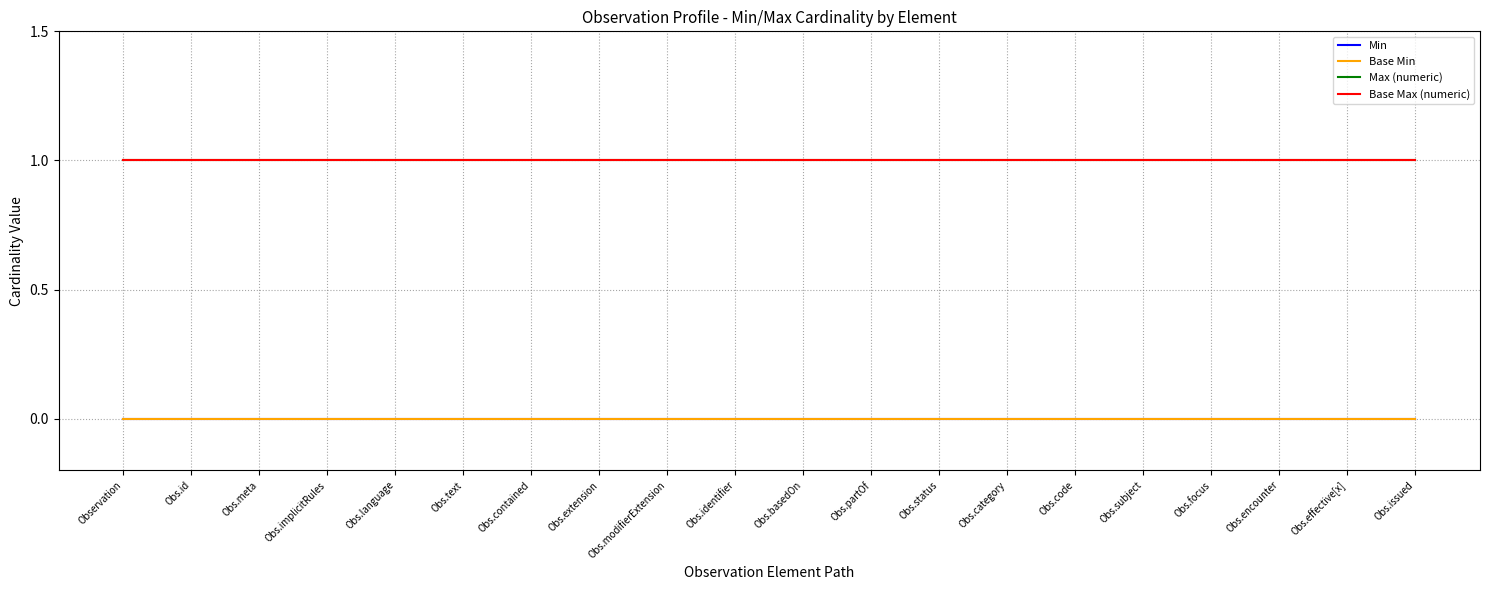

Reading left to right, what are all the values shown in this chart?

Min: 0	0	0	0	0	0	0	0	0	0	0	0	0	0	0	0	0	0	0	0
Base Min: 0	0	0	0	0	0	0	0	0	0	0	0	0	0	0	0	0	0	0	0
Max (numeric): 1	1	1	1	1	1	1	1	1	1	1	1	1	1	1	1	1	1	1	1
Base Max (numeric): 1	1	1	1	1	1	1	1	1	1	1	1	1	1	1	1	1	1	1	1